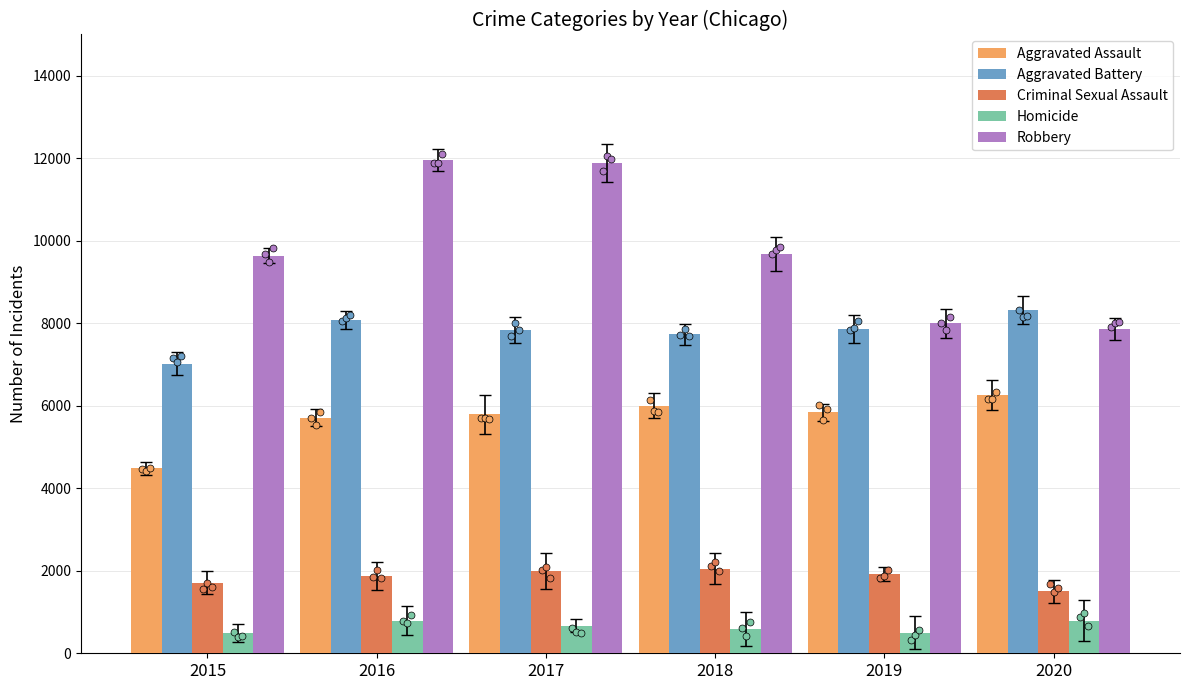

What is the total value across all series at 2015?

23343